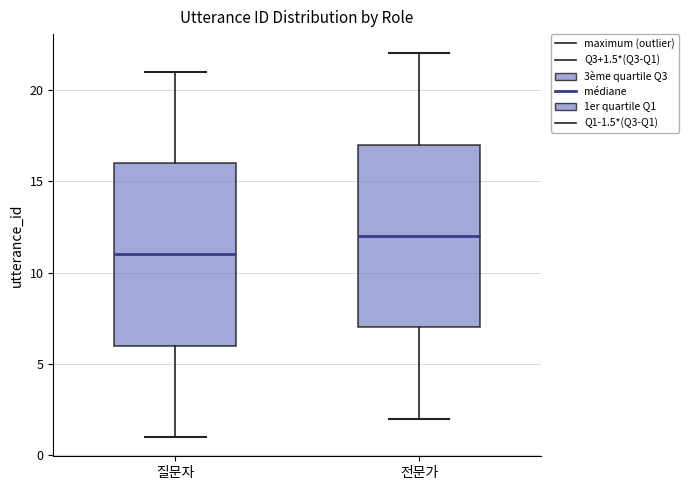

Which box has the lowest median line?

질문자